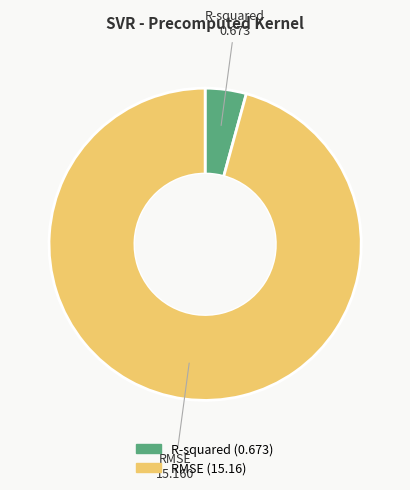

Between RMSE and R-squared, which is larger?

RMSE